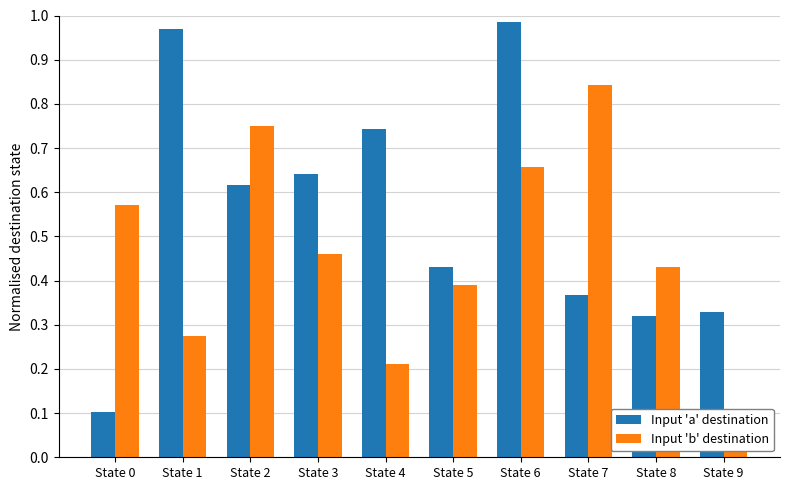

What is the spread (max minus min) of values at State 1?

0.7